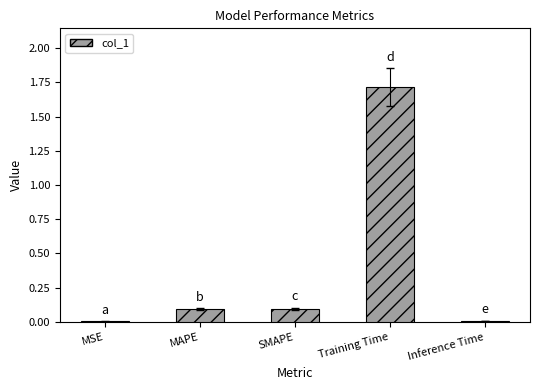

What is the sum of all values?

1.9